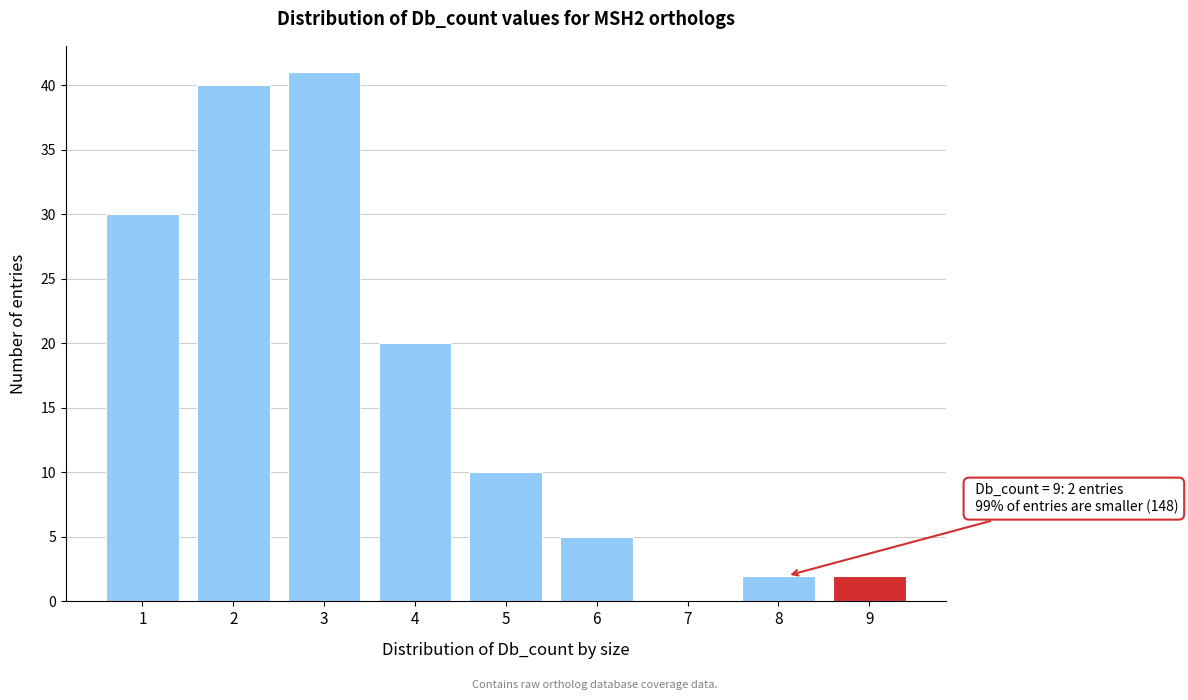

Reading right to left, transcribe all the data shown in this chart.

9=2	8=2	7=0	6=5	5=10	4=20	3=41	2=40	1=30